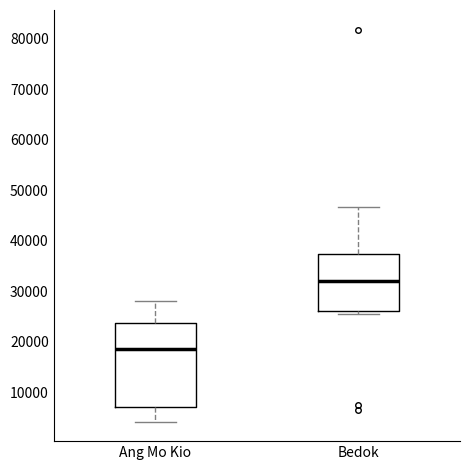

Reading left to right, read every box against the y-axis: the position of its median line, the range the box covers, and the ends of its whiskers. The values are not printed on the chart, so give them approximately, as read against the axis.

Ang Mo Kio: median 19000, box 7000 to 24000, whiskers 4000 to 28000
Bedok: median 32000, box 26000 to 37000, whiskers 25000 to 47000